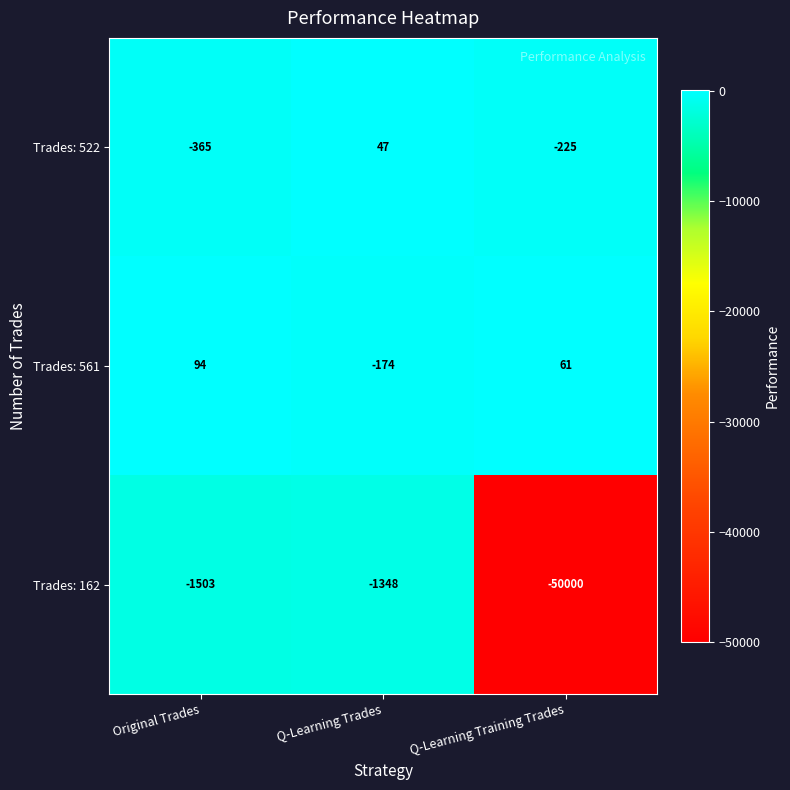

How many Trades: 561 values are between -174 and 94?

3